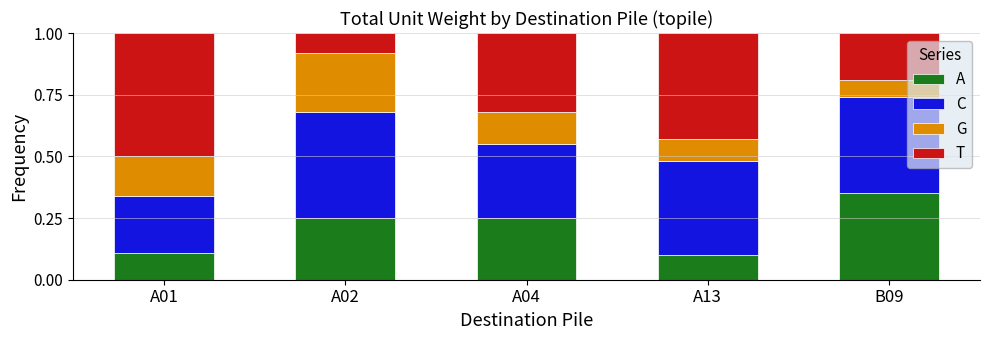

Is it true that A equals 0.4 at A04?

False